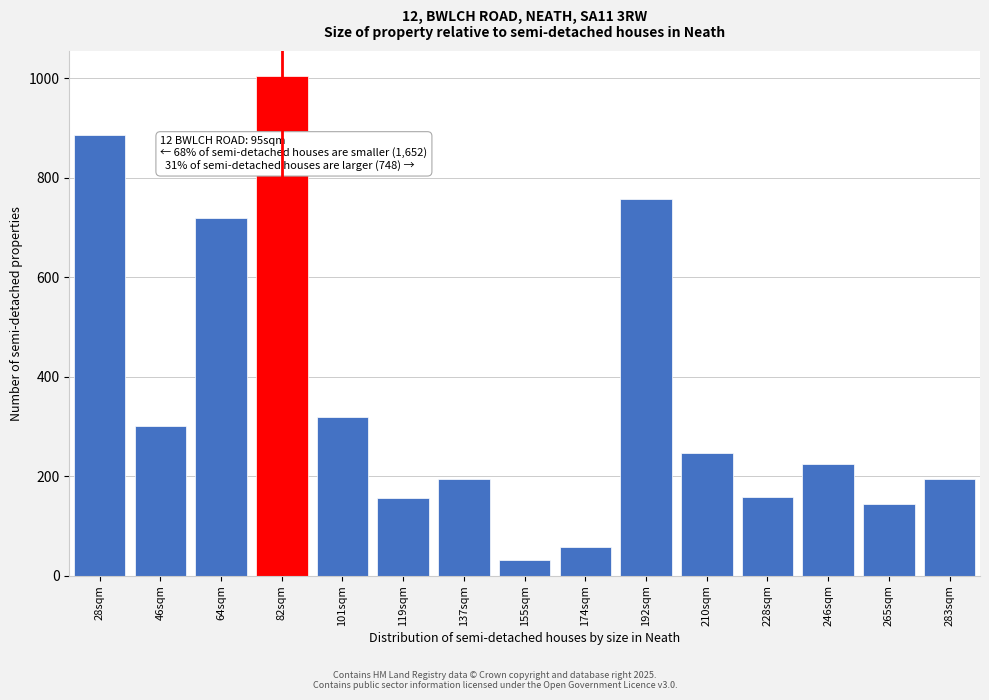

What is the label of the 13th bar from the left?

246sqm